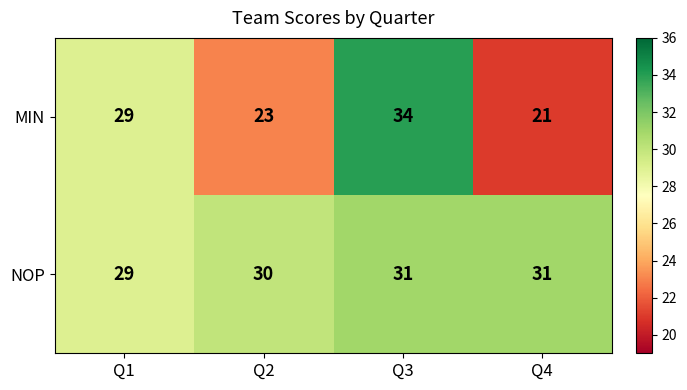

Reading left to right, extract all data points from this chart.

MIN: Q1=29	Q2=23	Q3=34	Q4=21
NOP: Q1=29	Q2=30	Q3=31	Q4=31